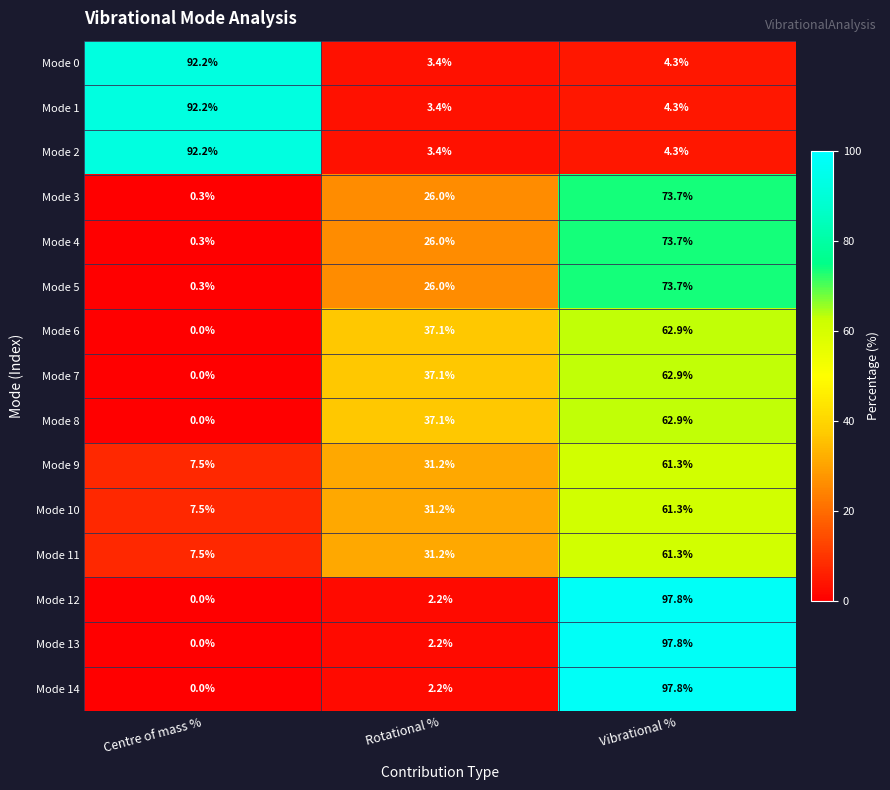

What is the maximum value for Mode 0?

92.2